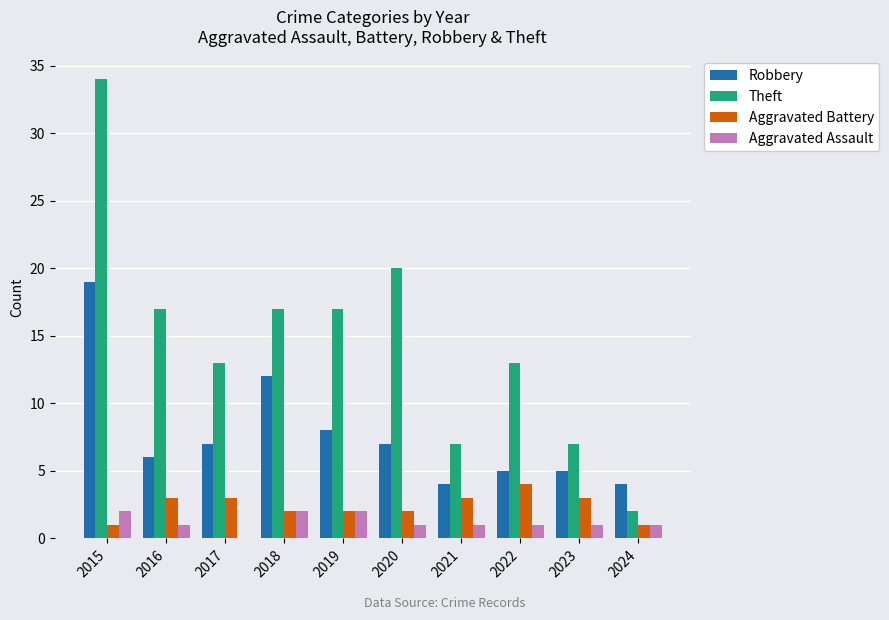

The Aggravated Battery series shows 6 at 2022. True or false?

False